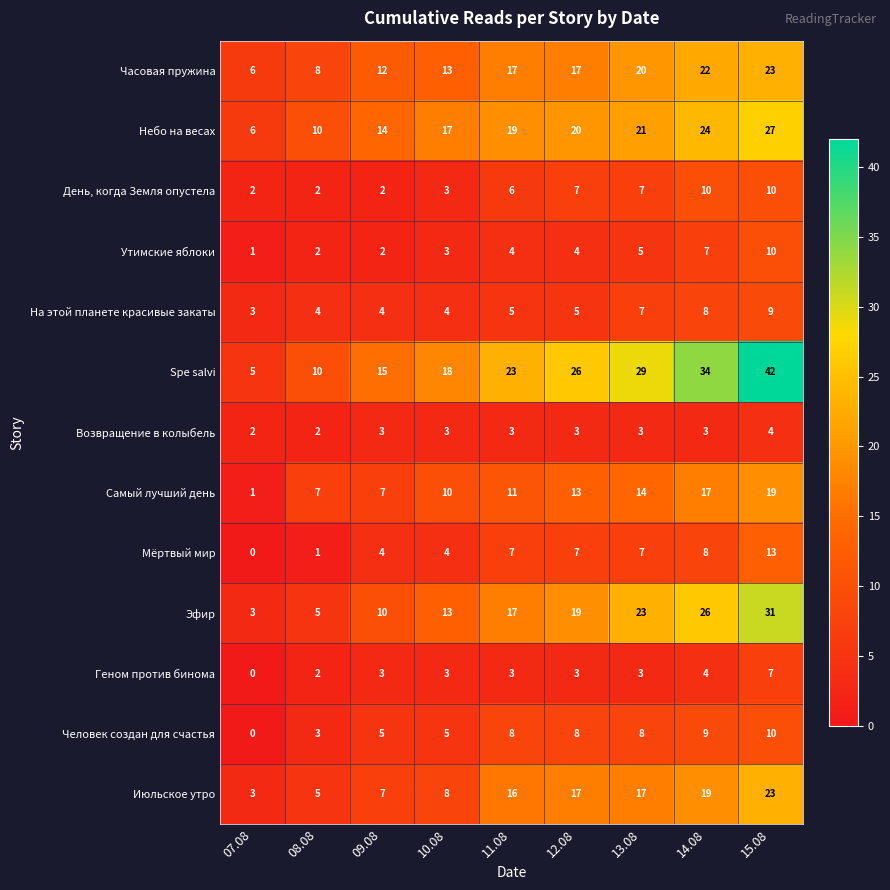

True or false: Июльское утро has a value of 5 at 08.08.

True